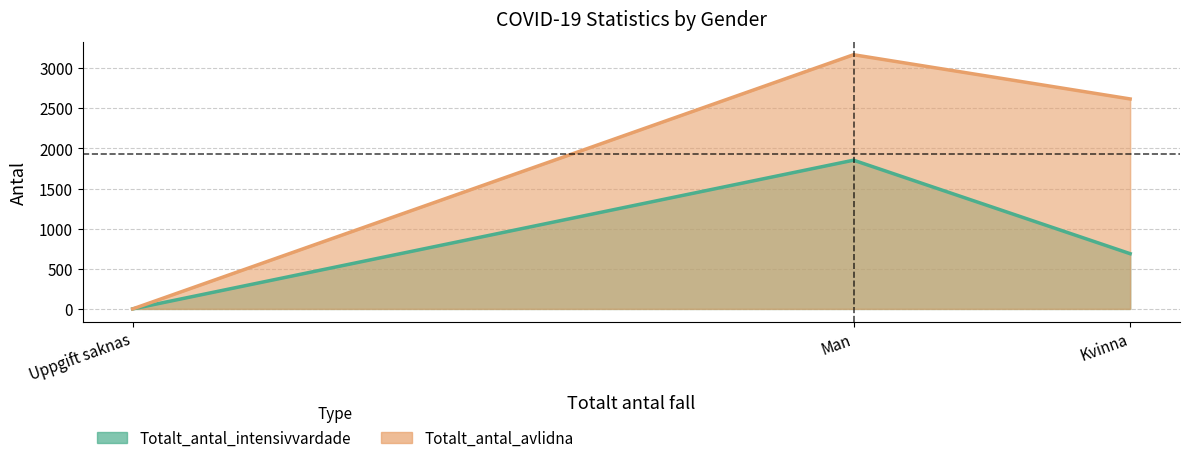

What is the highest value of the Totalt_antal_intensivvardade series?

1853